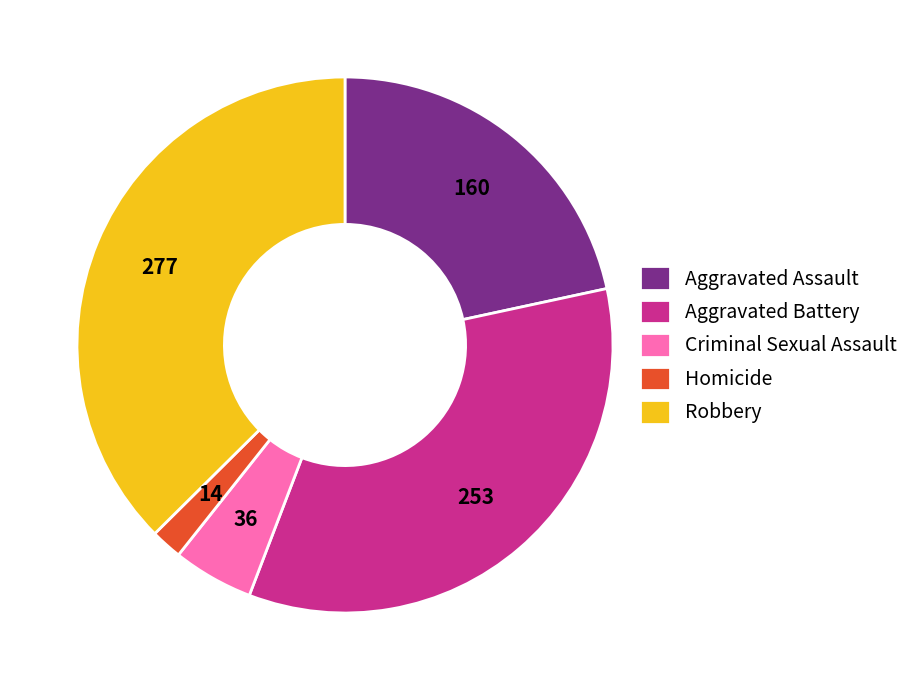

Rank the categories by value from lowest to highest.

Homicide, Criminal Sexual Assault, Aggravated Assault, Aggravated Battery, Robbery